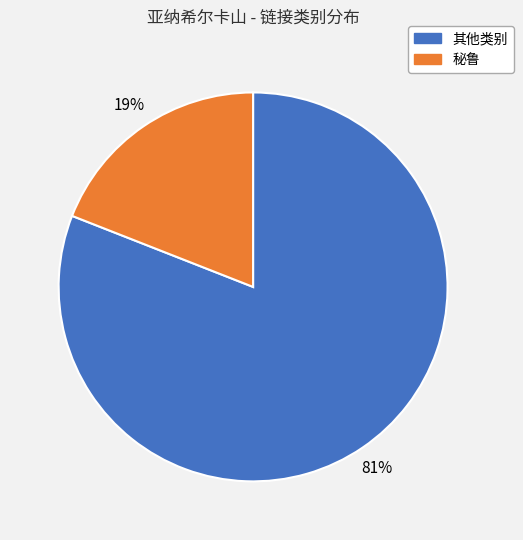

Is there a majority slice in this chart?

Yes